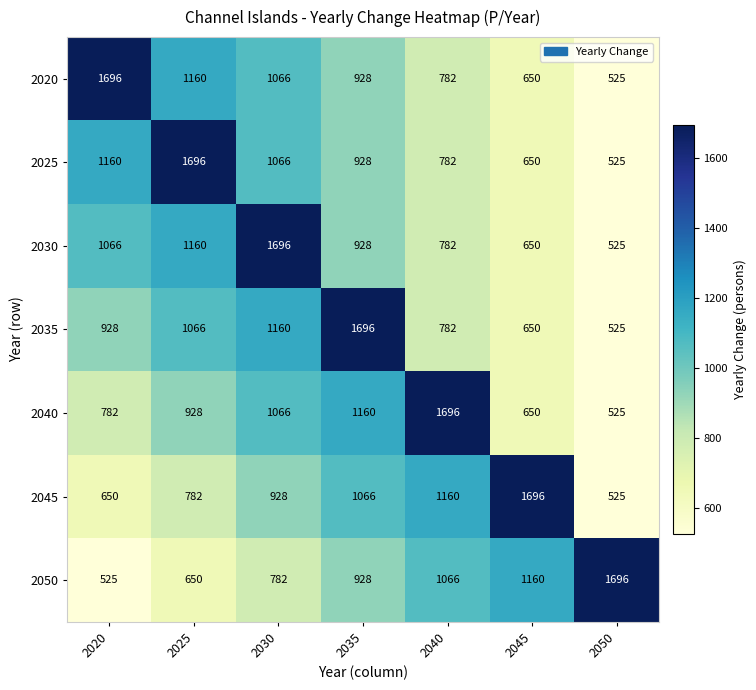

Rank the categories by 2035 value from highest to lowest.

2035, 2030, 2025, 2020, 2040, 2045, 2050